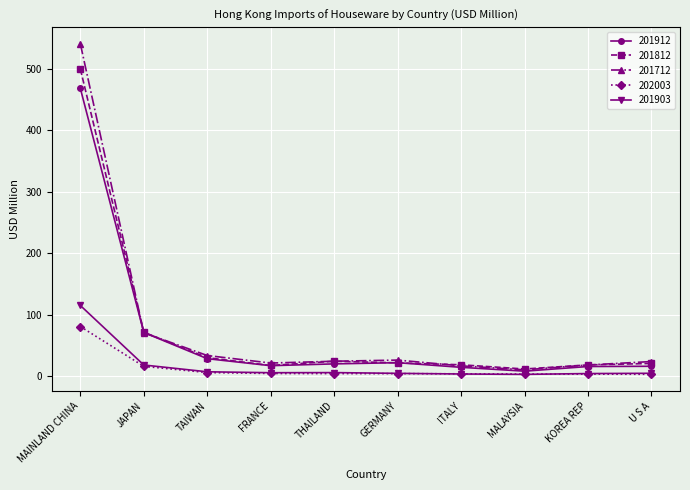

Read the 201903 value at MAINLAND CHINA.

114.8